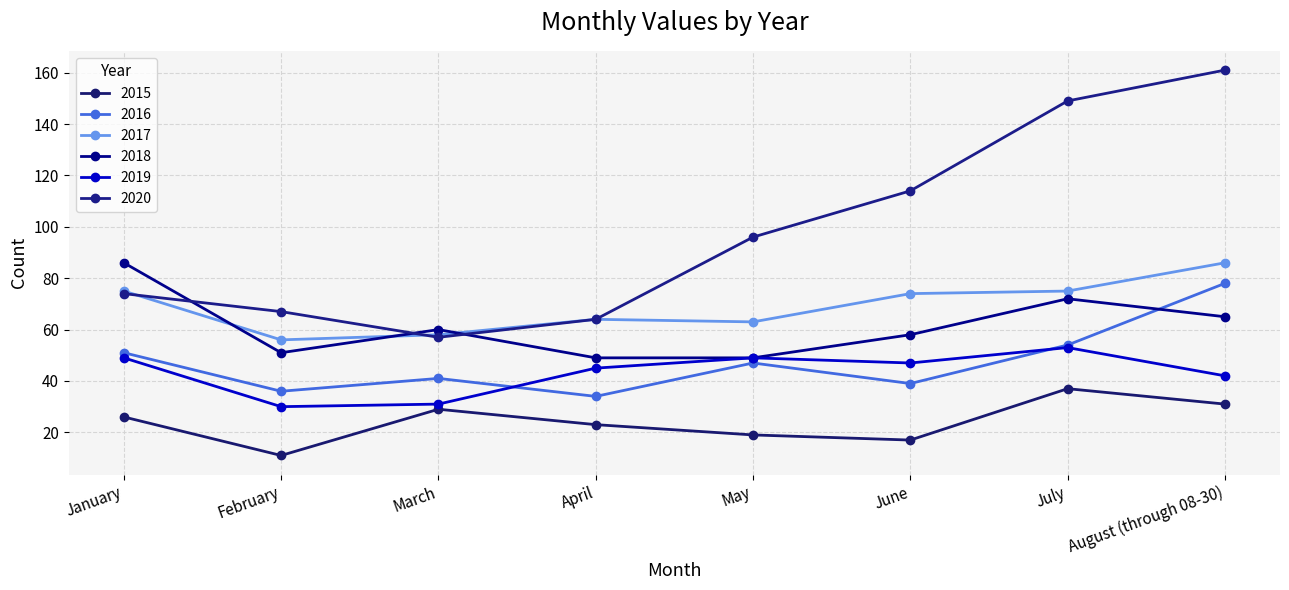

Count the number of categories in the chart.

8